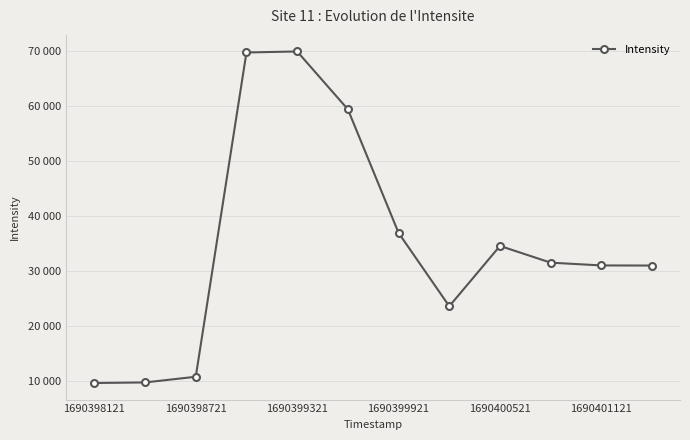

Does the chart display data point markers on the line(s)?

Yes